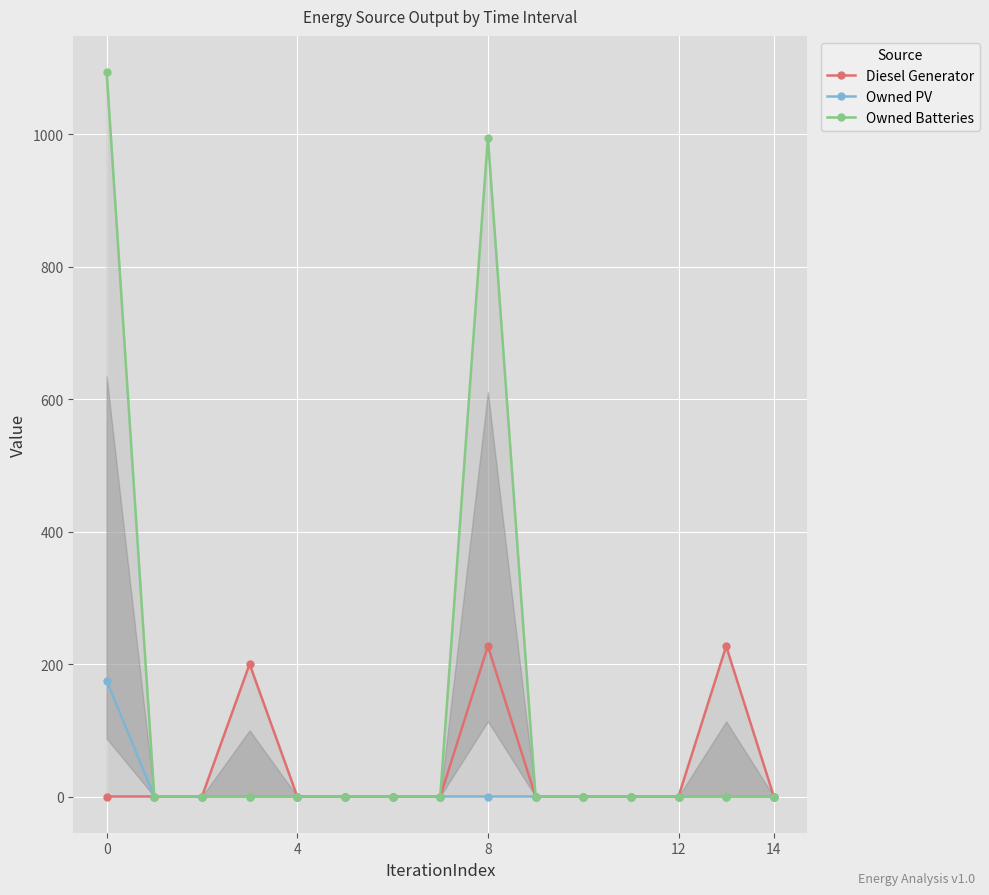

Reading right to left, what are all the values shown in this chart?

Diesel Generator: 0	227	0	0	0	0	227	0	0	0	0	200	0	0	0
Owned PV: 0	0	0	0	0	0	0	0	0	0	0	0	0	0	175
Owned Batteries: 0	0	0	0	0	0	995	0	0	0	0	0	0	0	1094